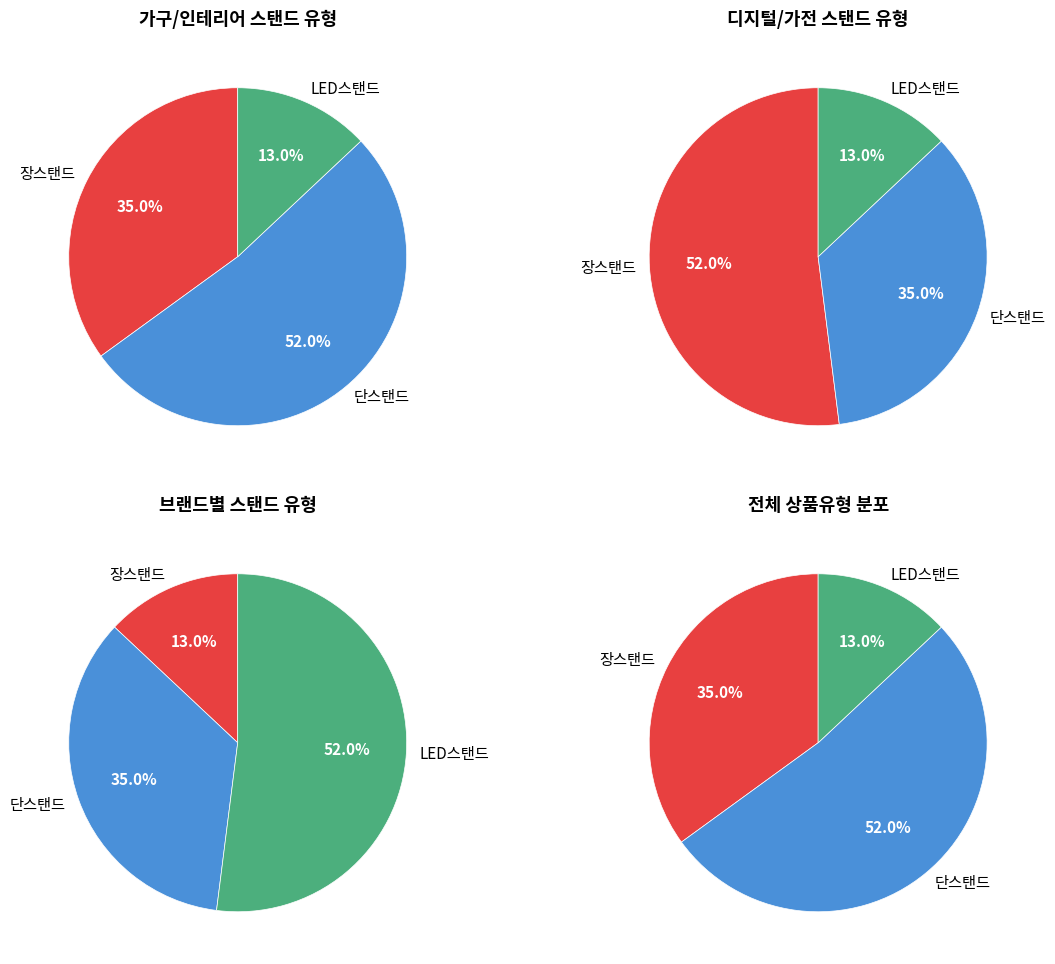

To the nearest percent, what is the difference between the 단스탠드 and 장스탠드 slice percentages?

17%